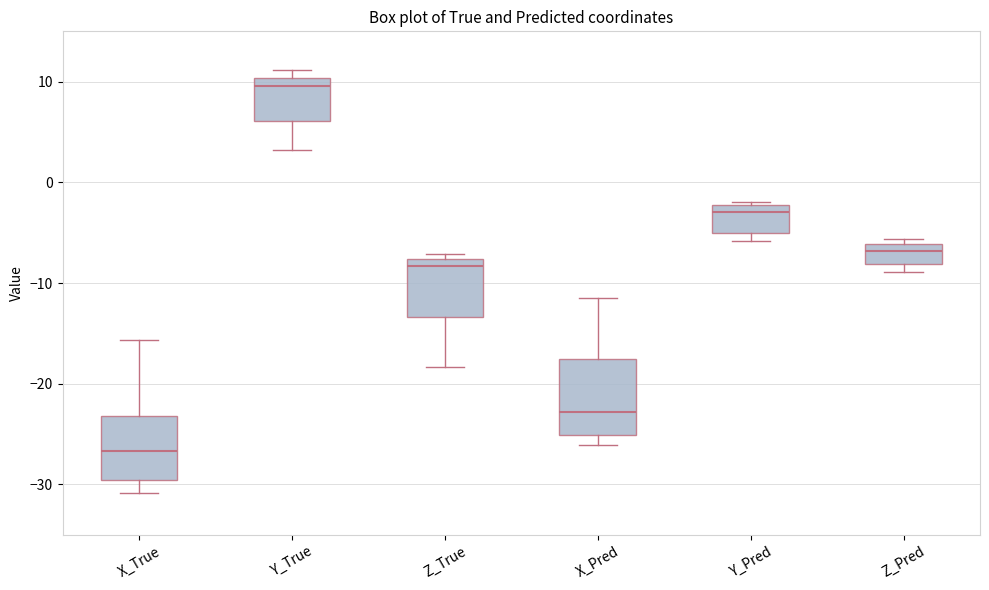

Reading left to right, transcribe this box plot: for each box, give where its median line is, the range the box spans, and where its two whiskers end, as read against the y-axis. The values are not printed on the chart, so give them approximately, as read against the axis.

X_True: median -27, box -30 to -23, whiskers -31 to -16
Y_True: median 10 (just below the box's upper edge), box 6 to 10, whiskers 3 to 11
Z_True: median -8 (just below the box's upper edge), box -13 to -8, whiskers -18 to -7
X_Pred: median -23, box -25 to -17, whiskers -26 to -11
Y_Pred: median -3, box -5 to -2, whiskers -6 to -2
Z_Pred: median -7, box -8 to -6, whiskers -9 to -6 (just above the box's upper edge)